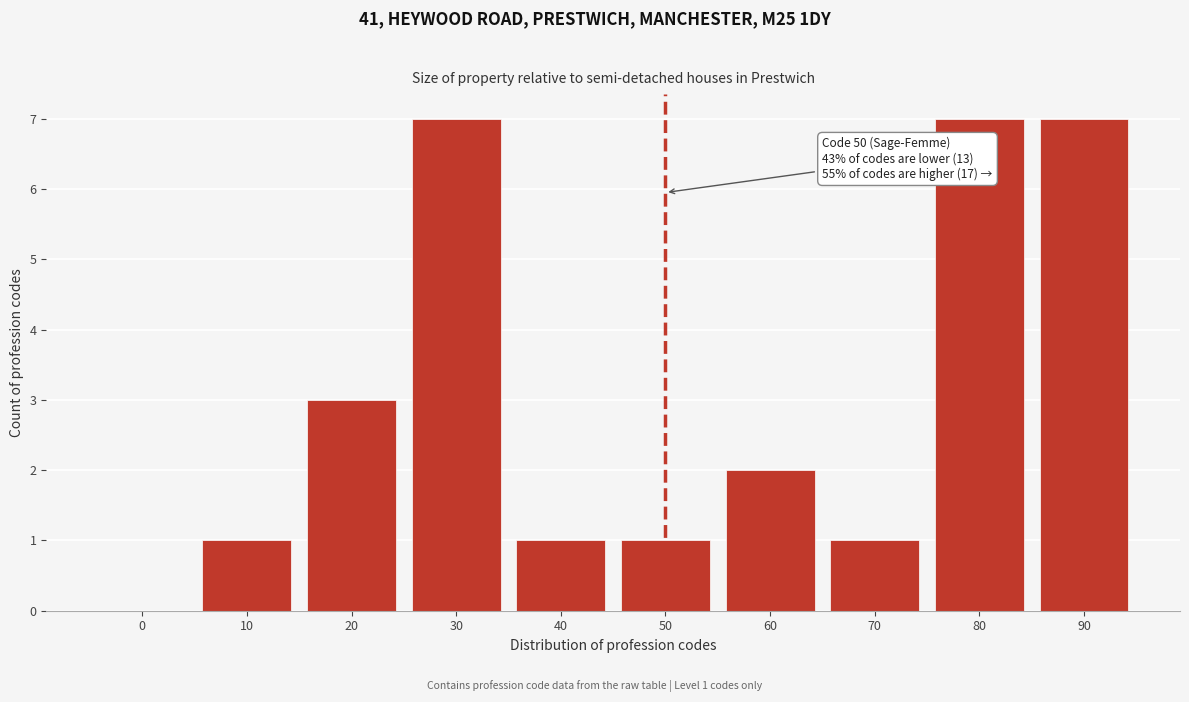

Reading left to right, list all the values displayed in this chart.

0=0	10=1	20=3	30=7	40=1	50=1	60=2	70=1	80=7	90=7